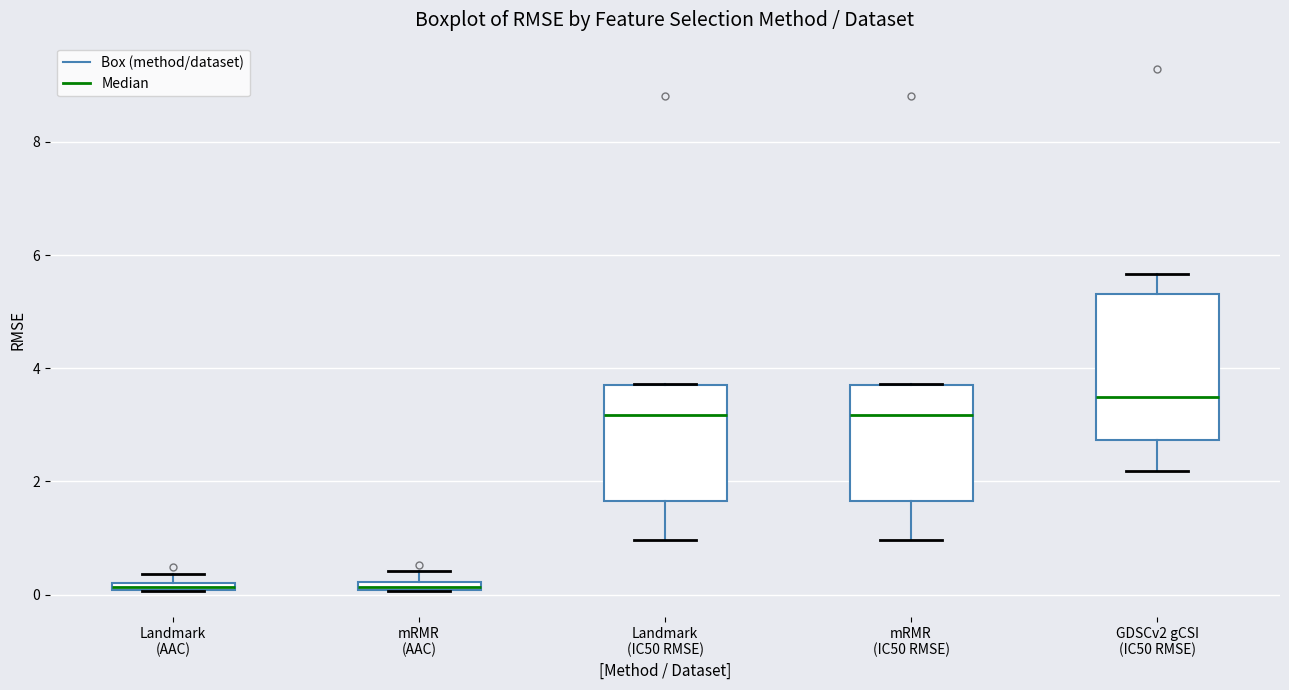

Where is the lower edge of the box for Landmark (AAC) on the y-axis? The values are not printed on the chart, so give them approximately, as read against the axis.

0.0